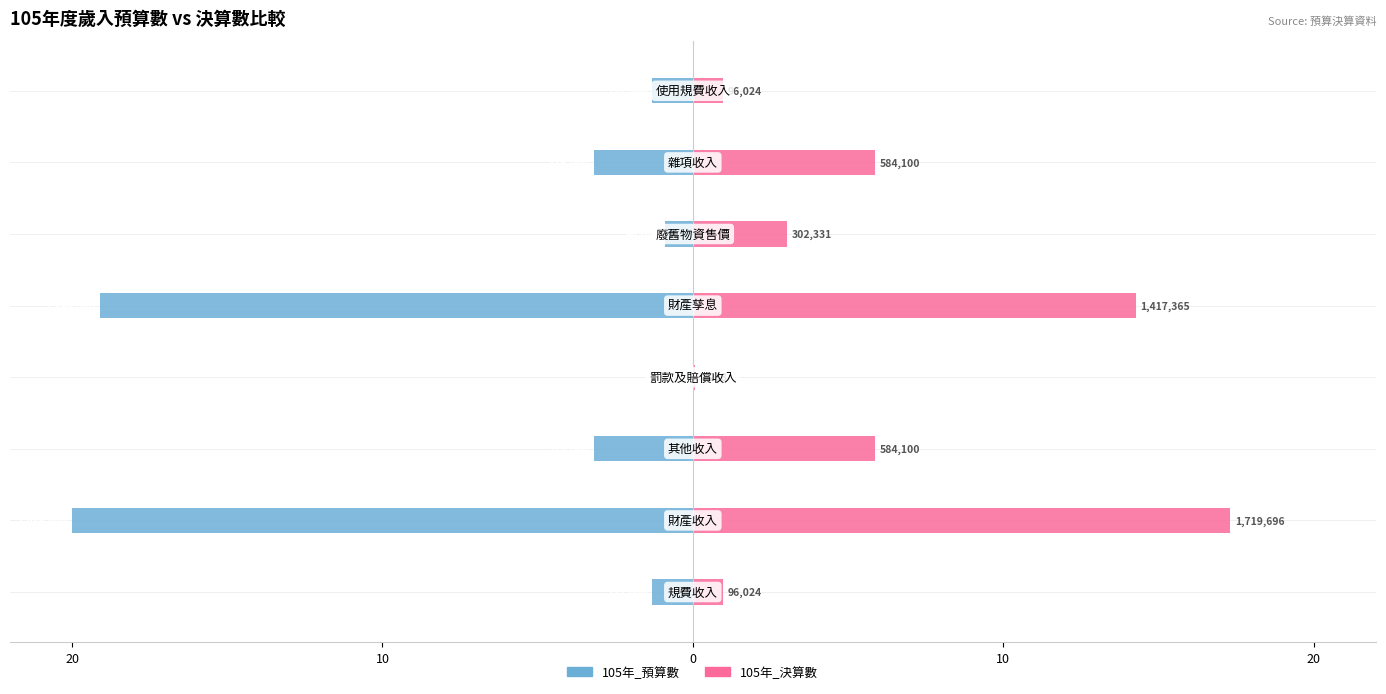

Is the value of 105年_預算數 at 0 greater than the value of 105年_決算數 at 10?

No